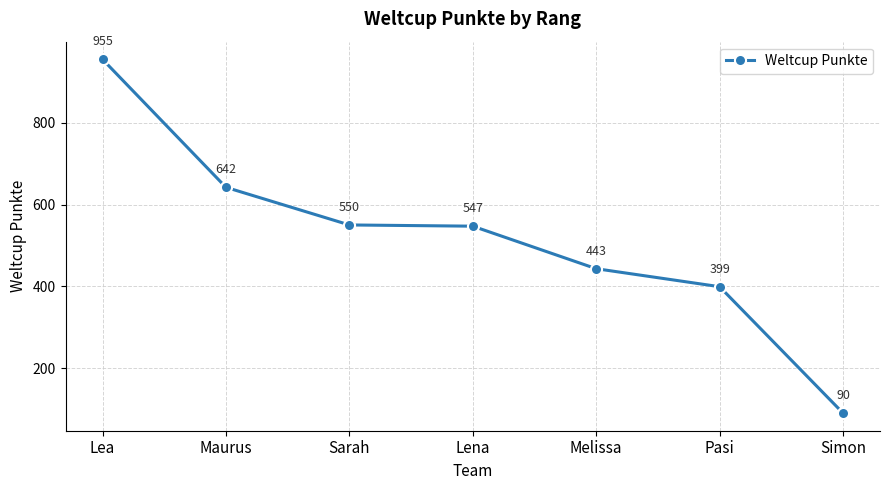

Which label corresponds to the largest value in the chart?

Lea